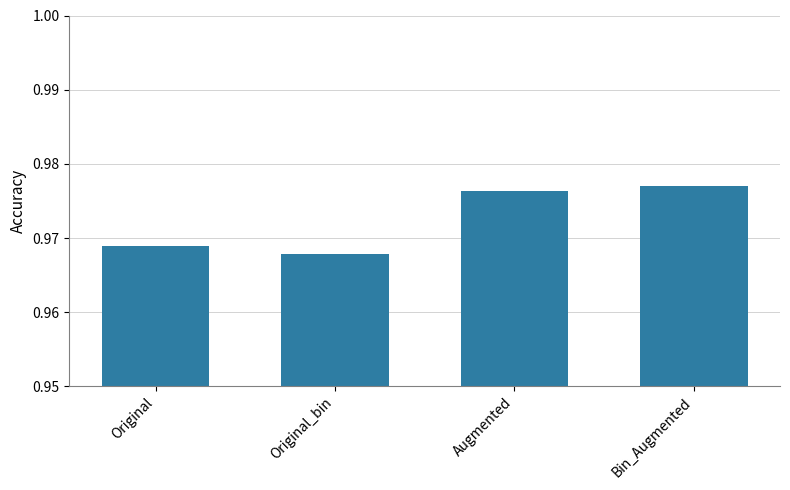

How many bars are there in total?

4